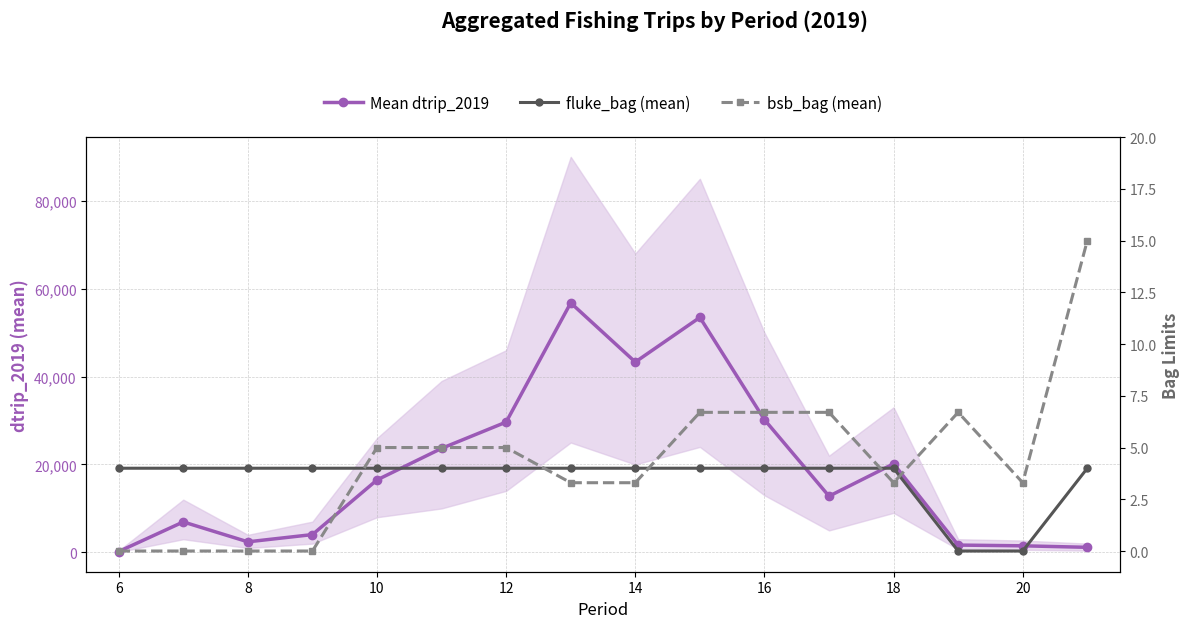

Which series has the largest range (max minus min)?

Mean dtrip_2019